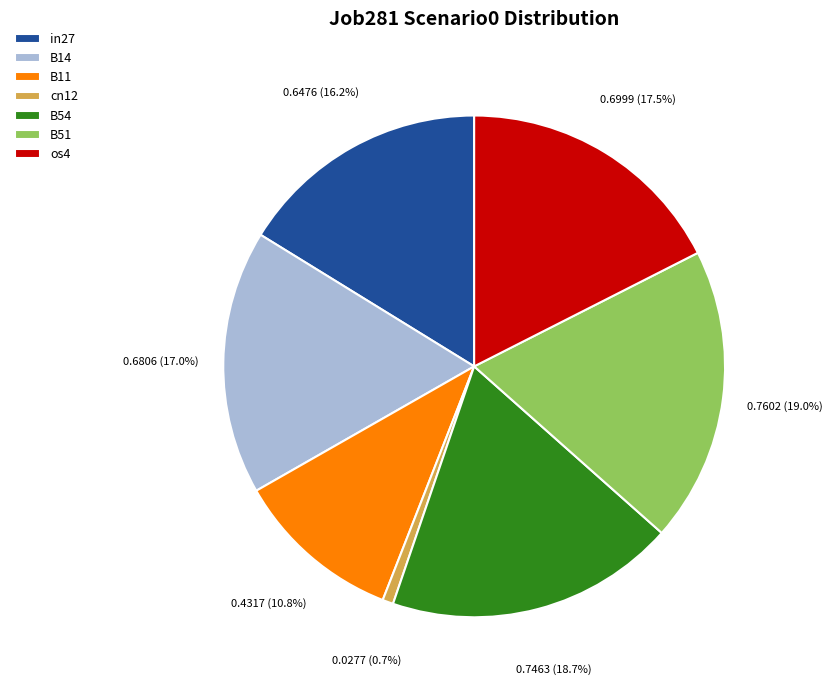

To the nearest percent, what is the combined percentage of in27 and B51?

35%